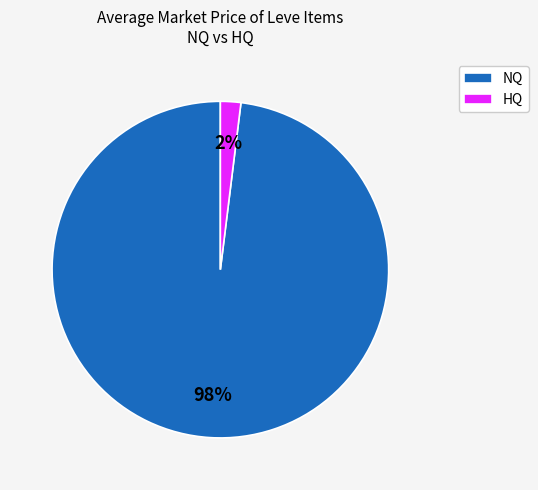

How many segments does this pie chart have?

2